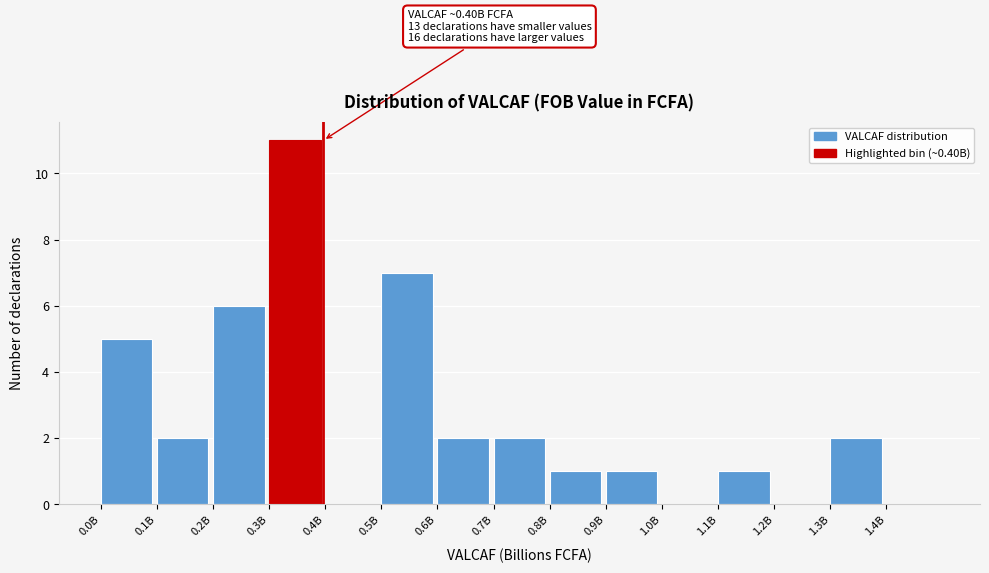

Reading left to right, extract all data points from this chart.

0.0B=5	0.1B=2	0.2B=6	0.3B=11	0.4B=0	0.5B=7	0.6B=2	0.7B=2	0.8B=1	0.9B=1	1.0B=0	1.1B=1	1.2B=0	1.3B=2	1.4B=0